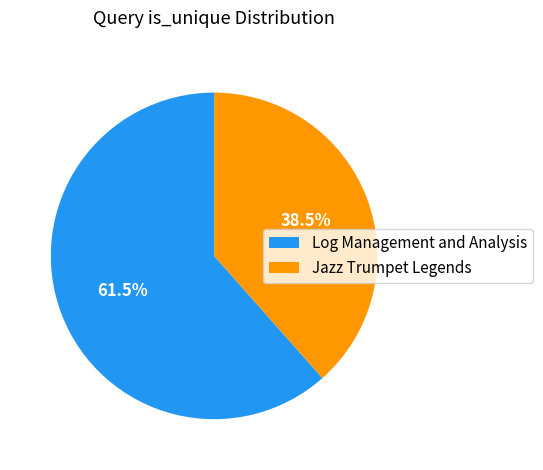

Is the sum of Jazz Trumpet Legends and Log Management and Analysis greater than half?

Yes